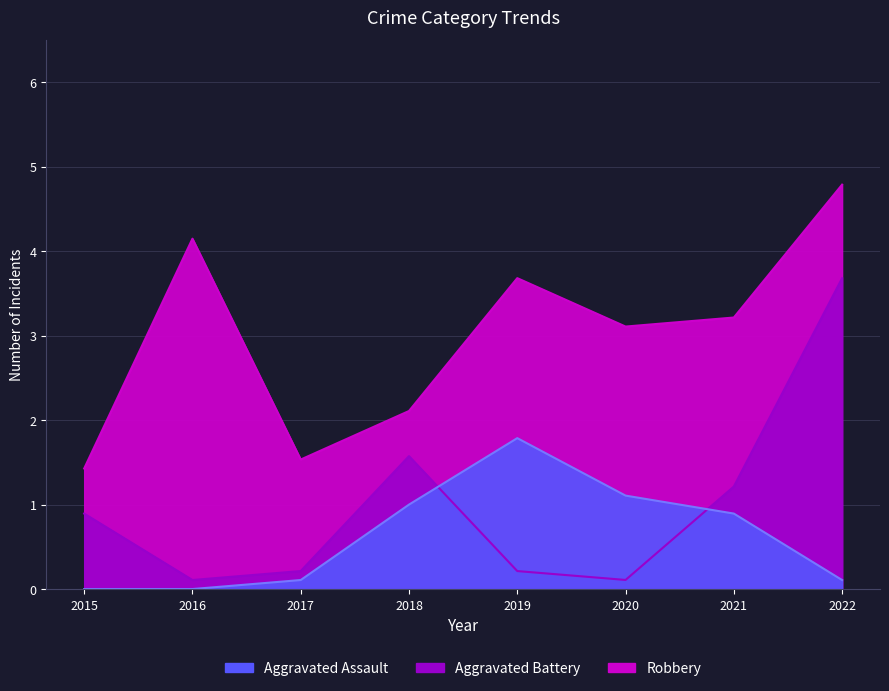

True or false: Robbery and Aggravated Battery cross at least once.

False